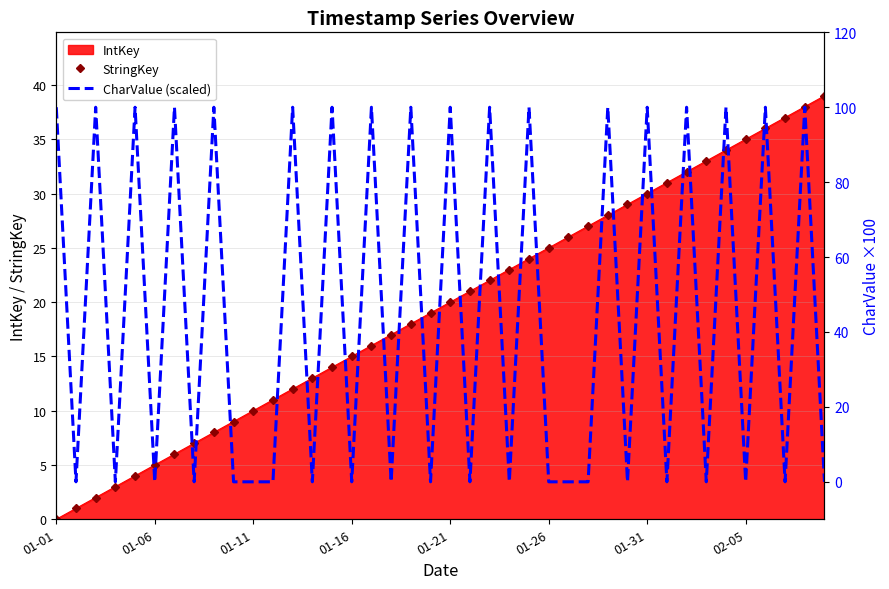

What is the greatest value displayed?

100